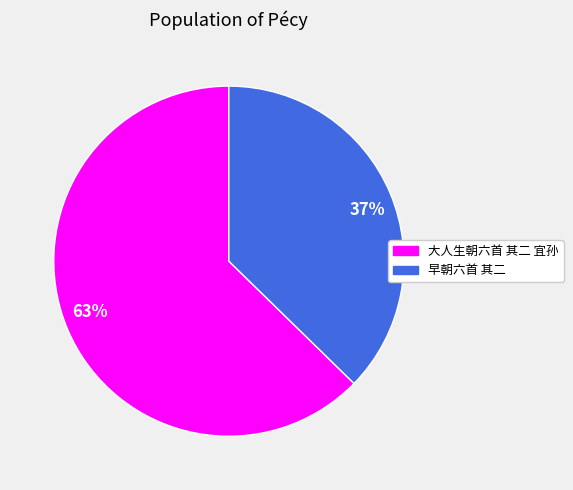

To the nearest percent, what percentage of the pie is 大人生朝六首 其二 宜孙?

63%